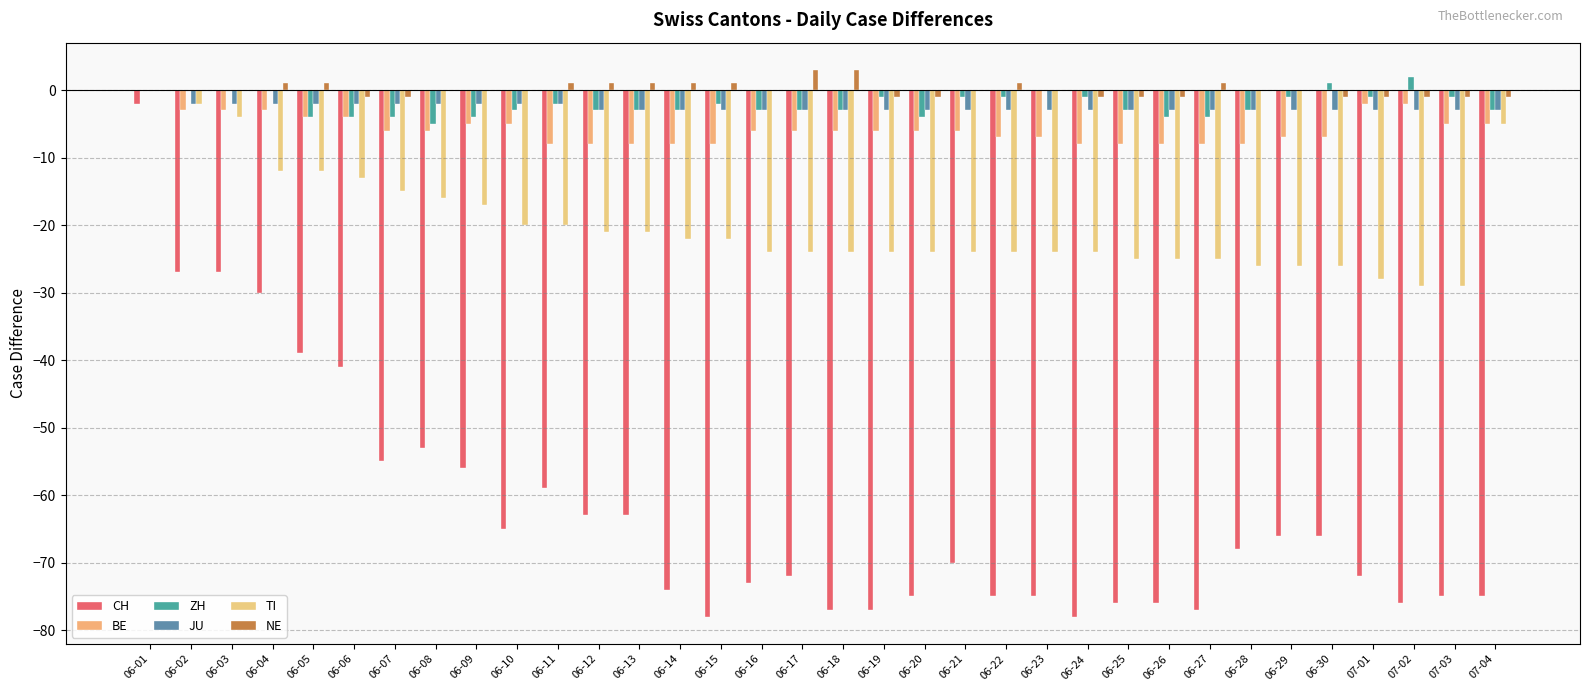

At which label does NE first exceed 0?

06-04